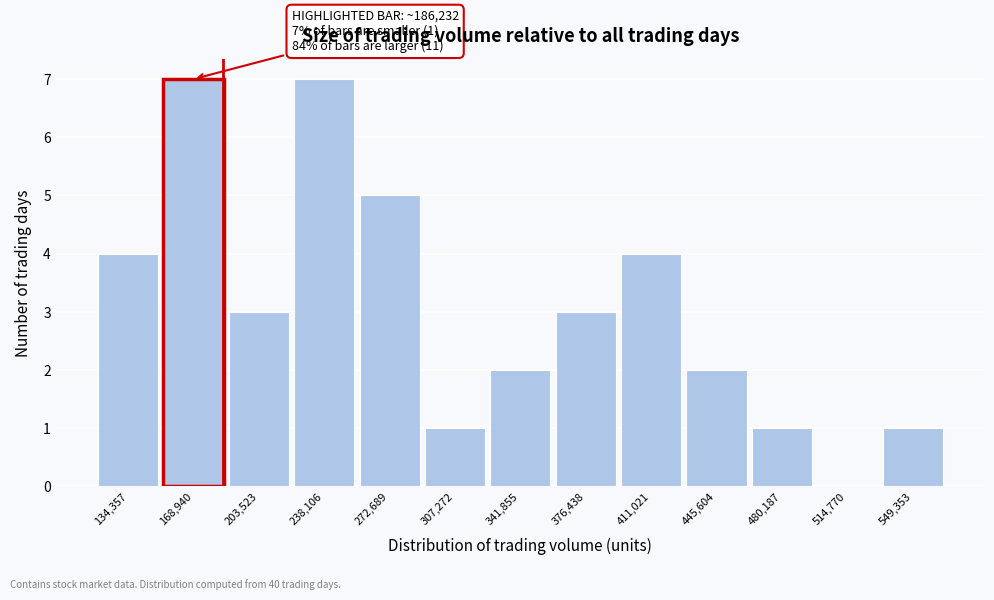

Reading left to right, extract all data points from this chart.

134,357=4	168,940=7	203,523=3	238,106=7	272,689=5	307,272=1	341,855=2	376,438=3	411,021=4	445,604=2	480,187=1	514,770=0	549,353=1